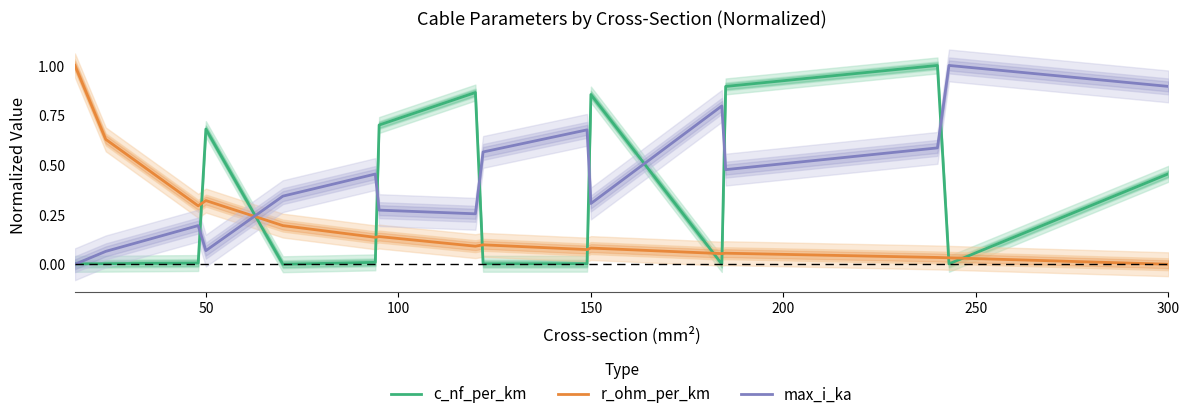

What is the difference between the maximum and minimum values in the r_ohm_per_km series?

1.0